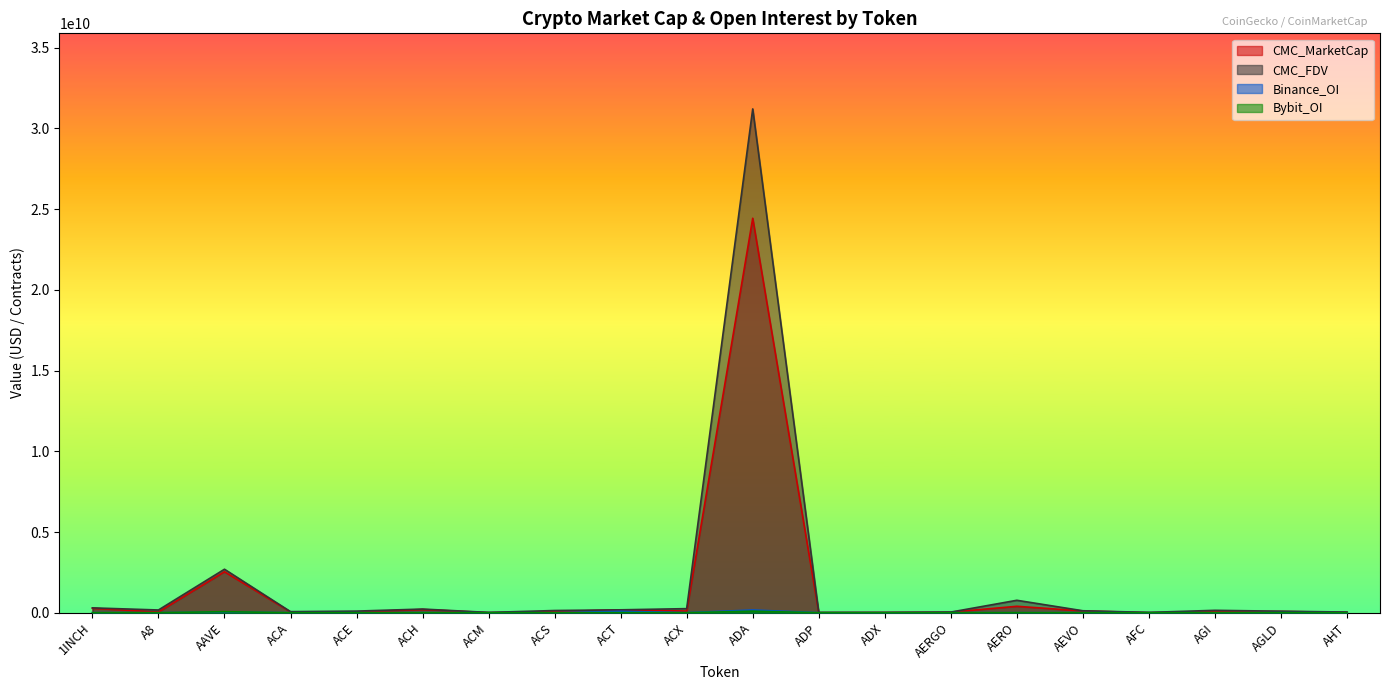

The value of Bybit_OI at A8 is 2725181.0. True or false?

True